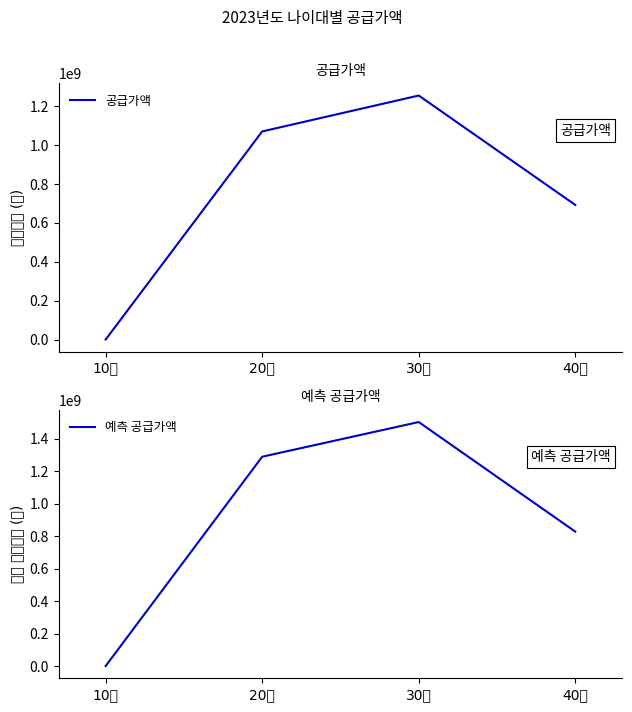

What is the value of the 공급가액 point at the 3rd from the left?

1256031000